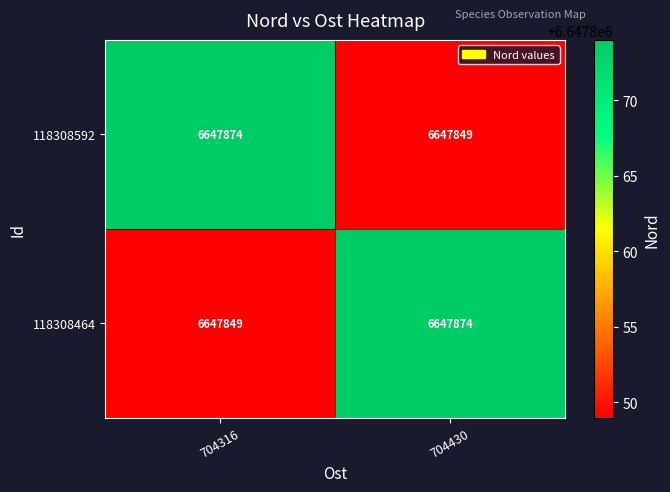

Is the value of 118308592 at 704430 greater than the value of 118308464 at 704430?

No